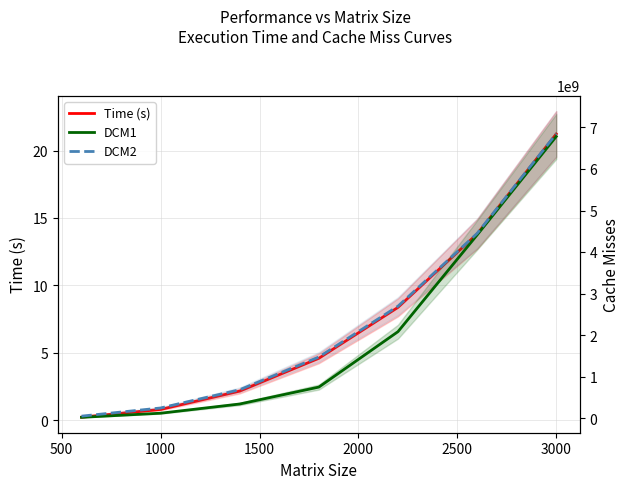

What is the value of the DCM1 point at the 7th from the left?

6780866661.0